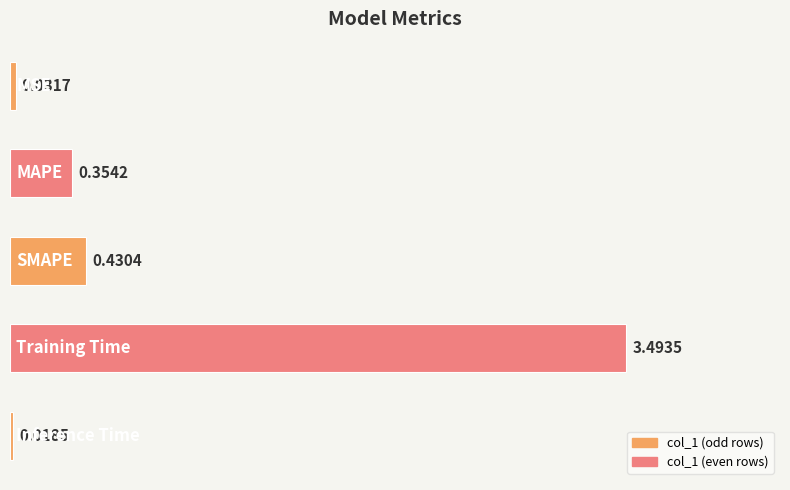

What is the average value?

0.9